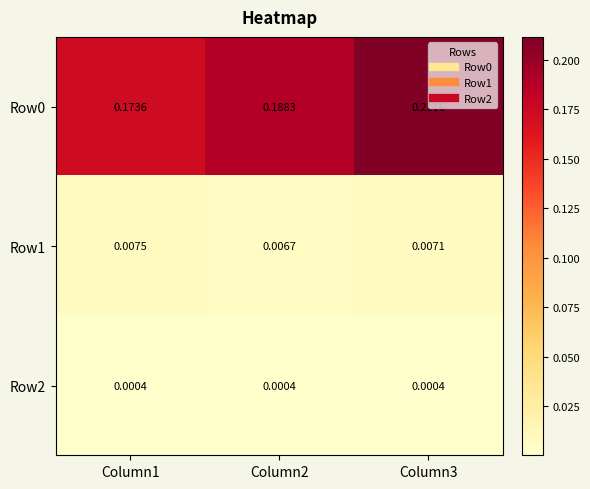

Is the value of Row0 at Column2 greater than the value of Row1 at Column3?

Yes